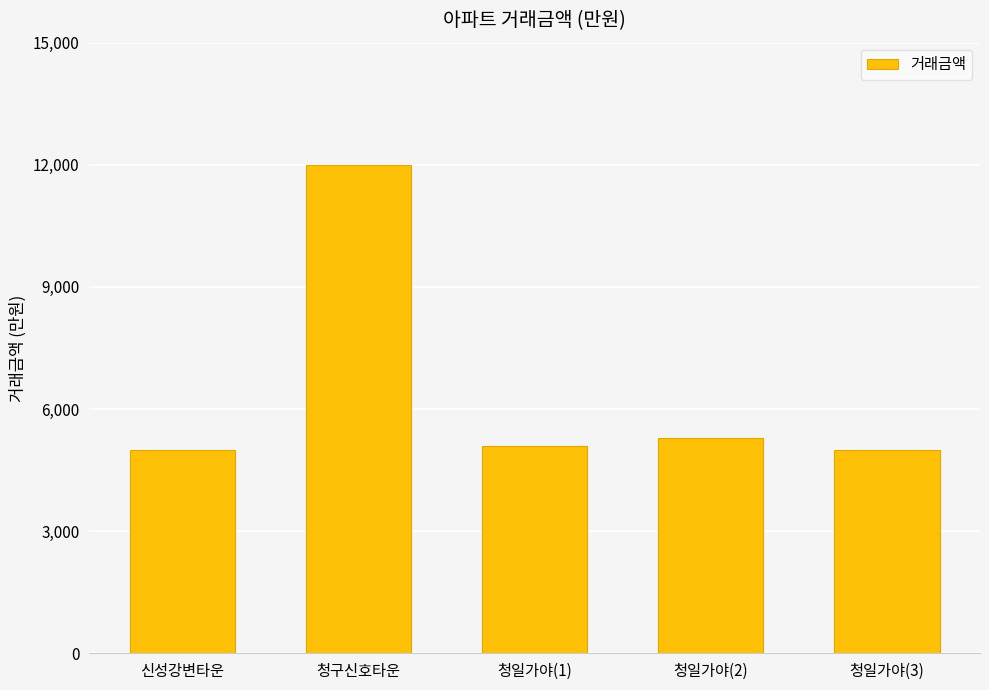

Does the chart contain stacked bars?

No